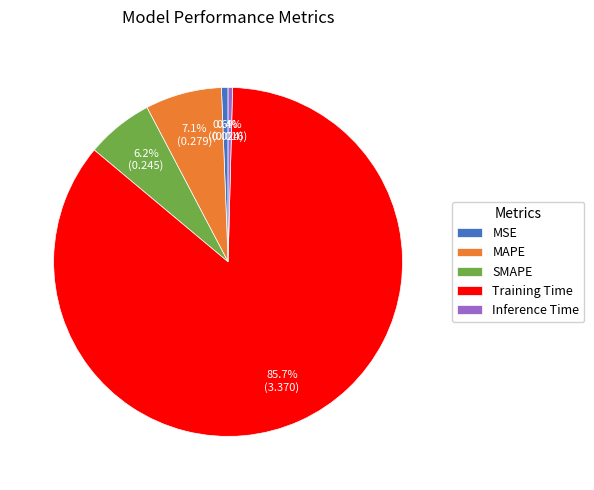

Does any single category account for the majority?

Yes